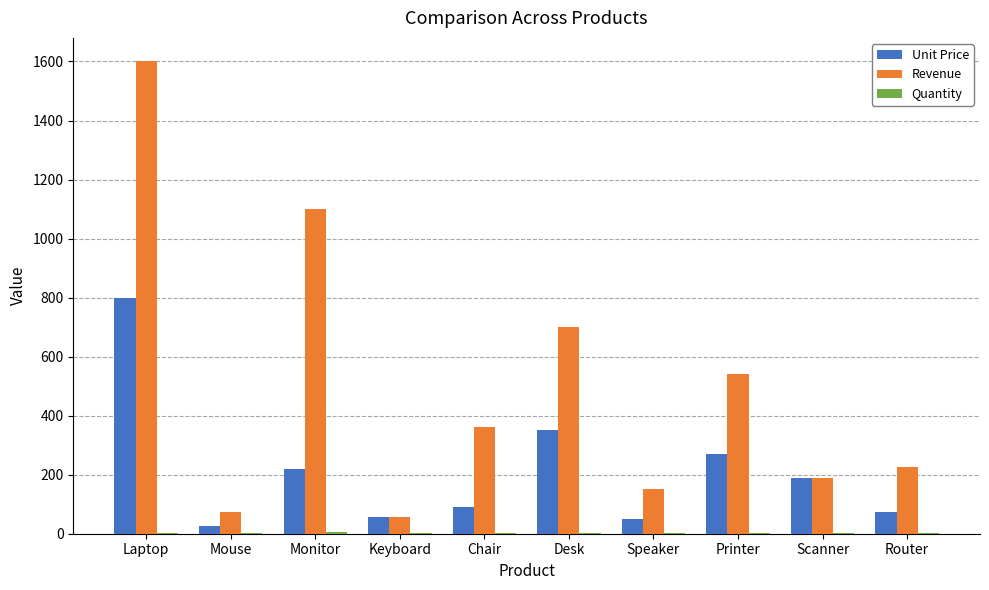

Count the number of data series in this chart.

3